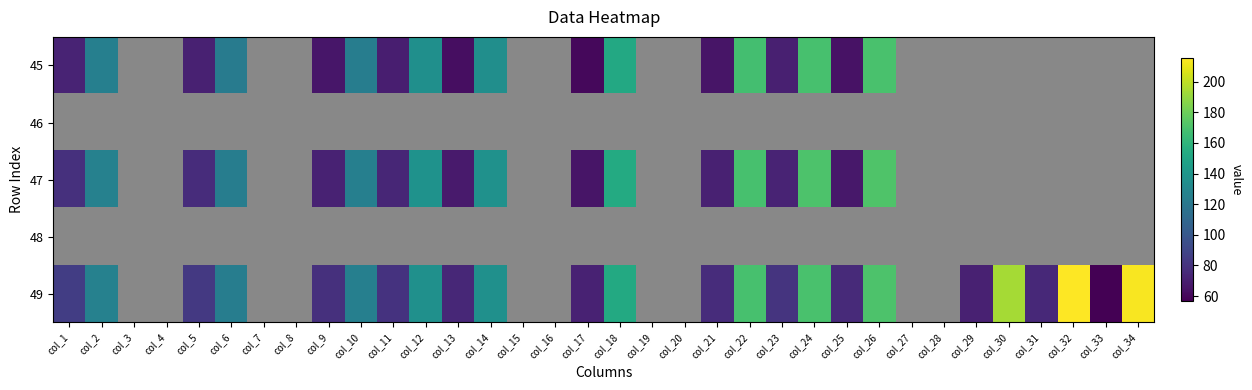

Between col_27 and col_21, which is larger?

col_21